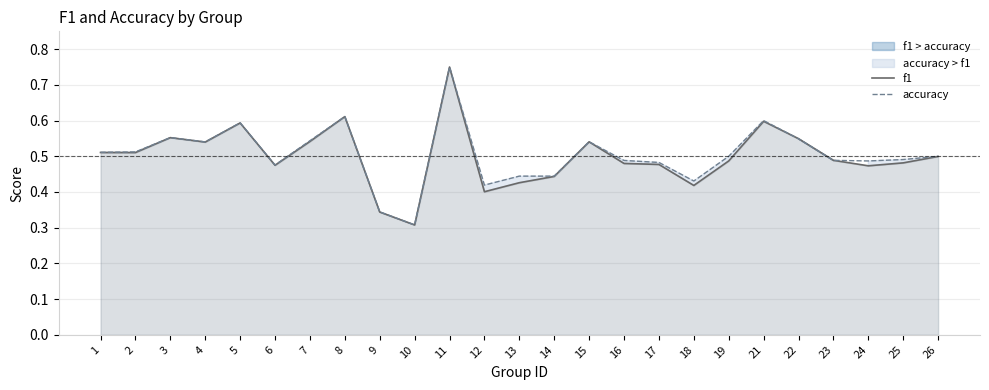

At which label does accuracy reach its minimum?

10